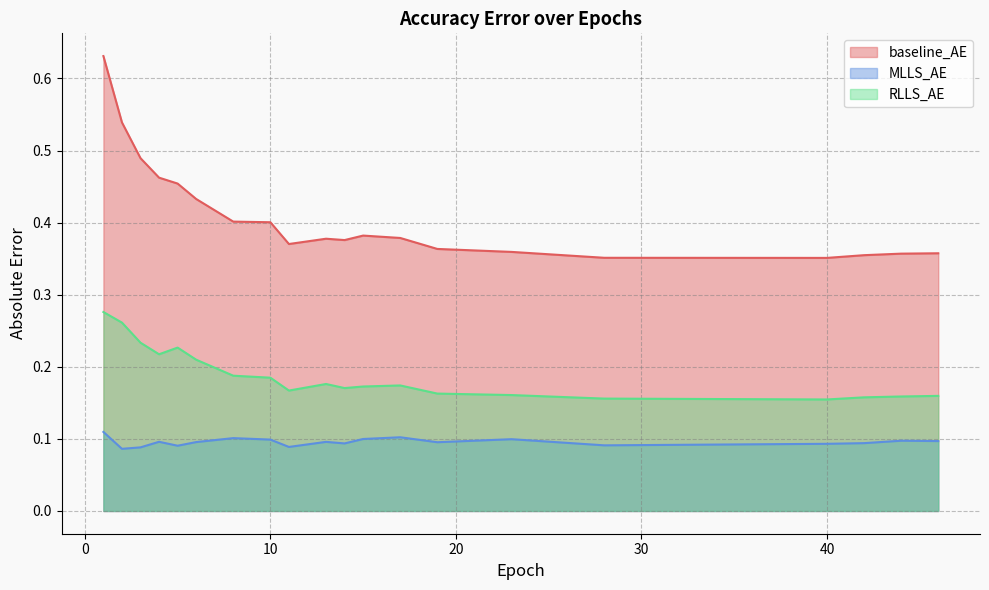

Which category has the highest value in the RLLS_AE series?

1